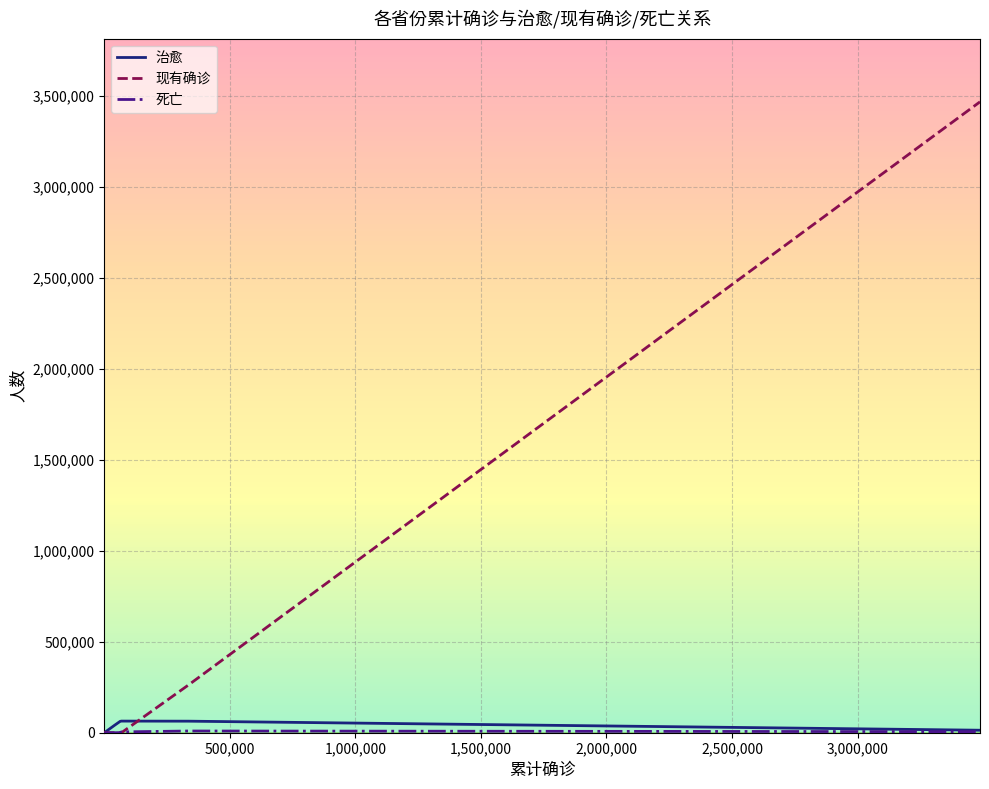

What is the maximum value for 现有确诊?

3468040